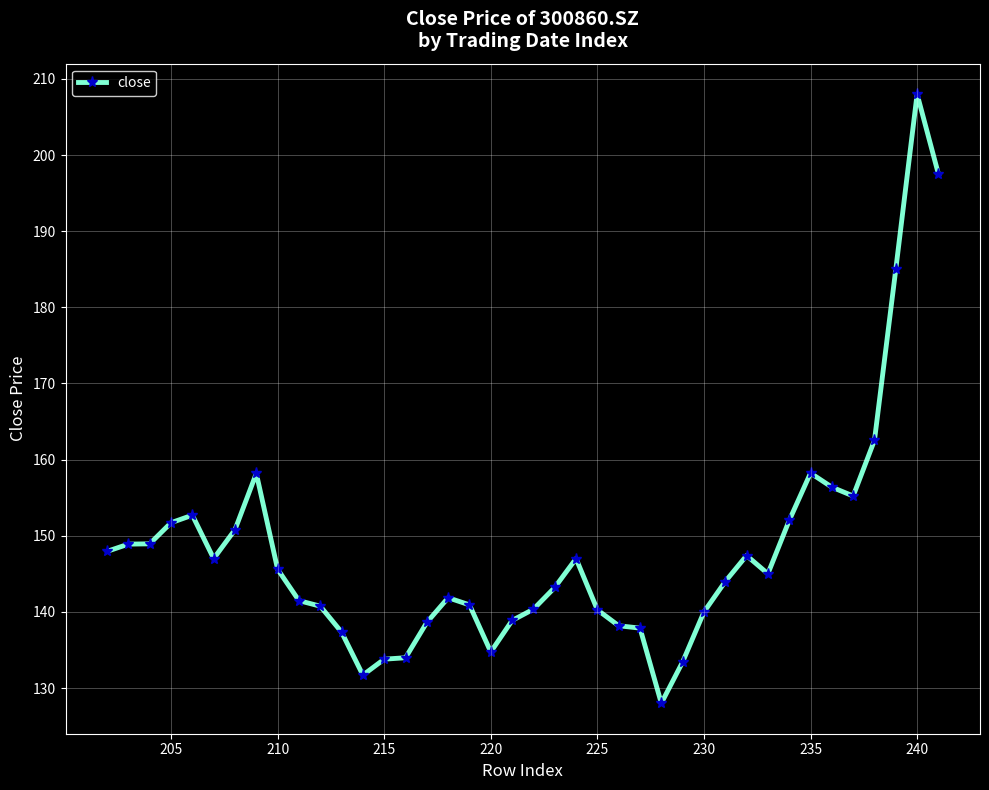

The value at 220 is 134.7. True or false?

True